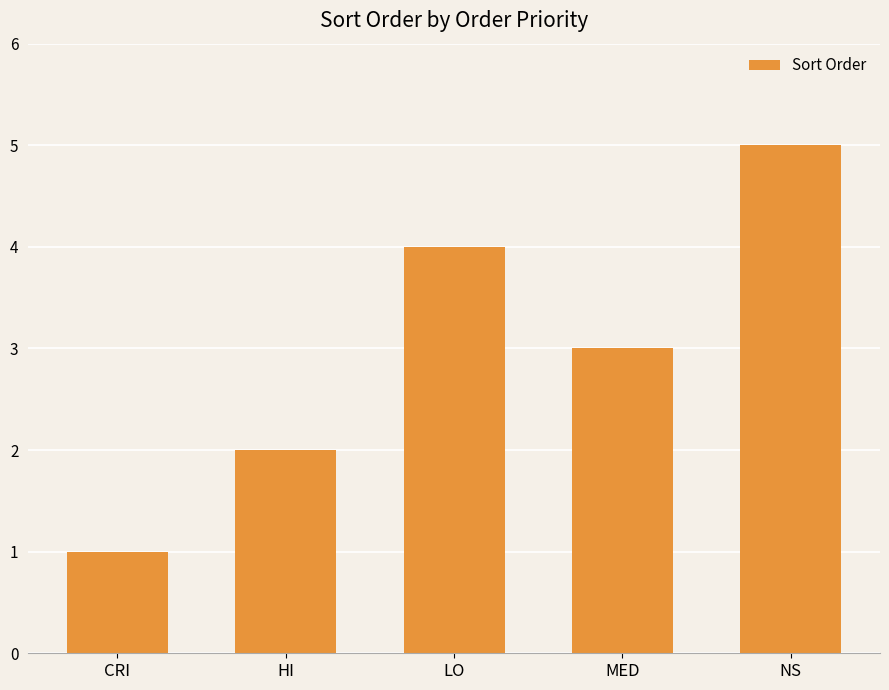

Reading right to left, what are all the values shown in this chart?

5	3	4	2	1